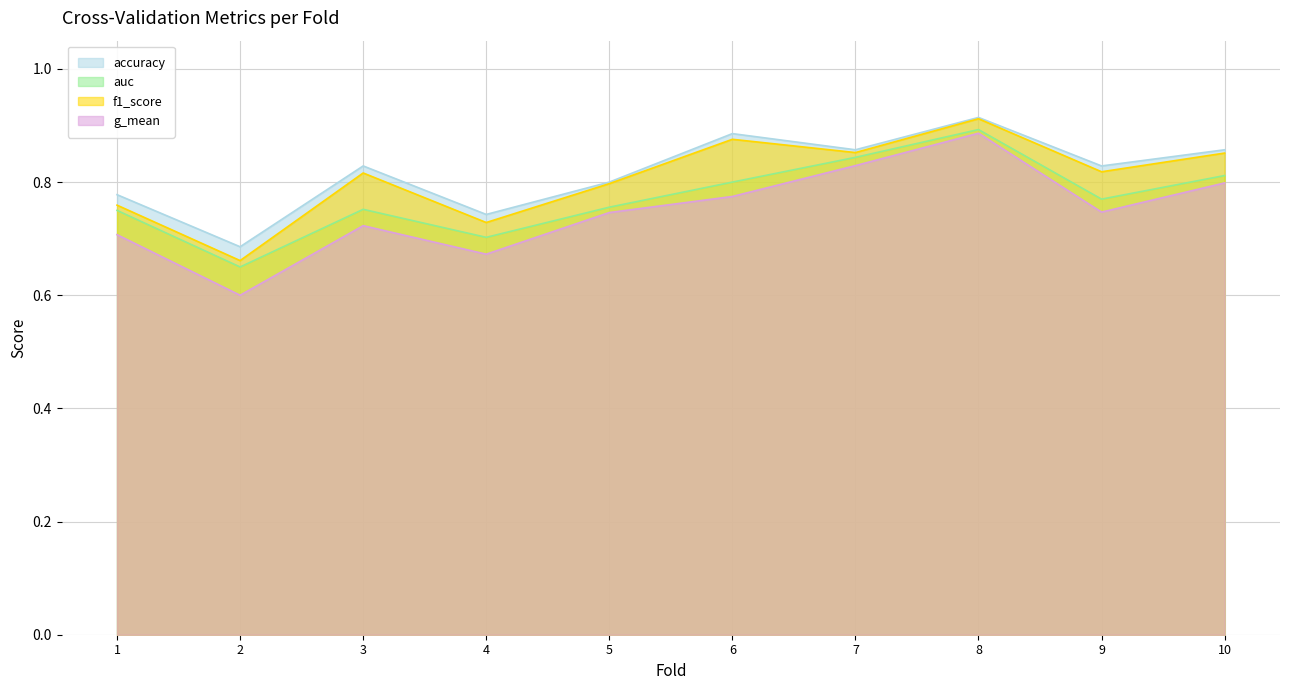

The value of accuracy at 5 is 0.8. True or false?

True